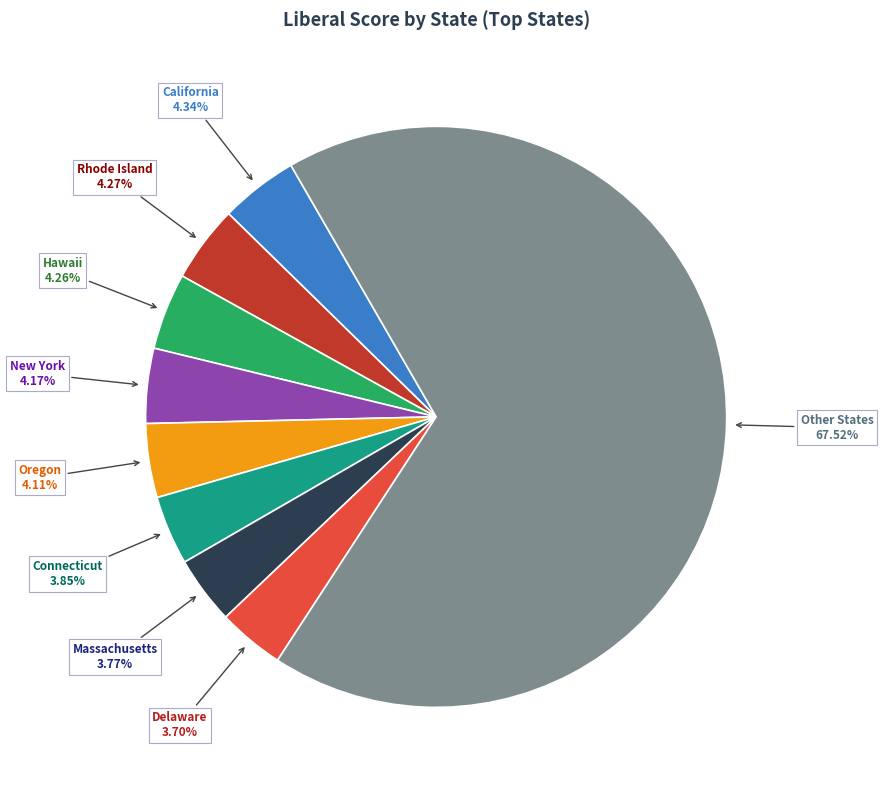

How many segments does this pie chart have?

9